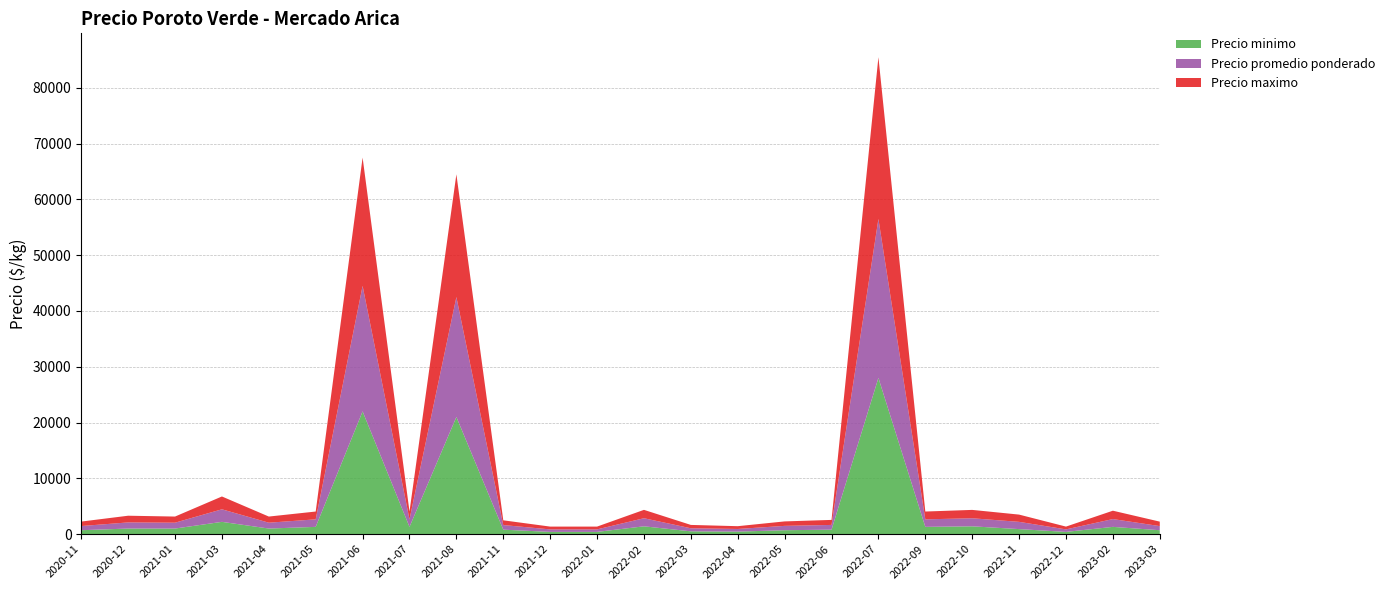

Reading right to left, transcribe all the data shown in this chart.

Precio minimo: 2023-03=700	2023-02=1300	2022-12=400	2022-11=900	2022-10=1400	2022-09=1300	2022-07=28000	2022-06=800	2022-05=700	2022-04=450	2022-03=500	2022-02=1400	2022-01=400	2021-12=400	2021-11=800	2021-08=21000	2021-07=1300	2021-06=22000	2021-05=1300	2021-04=1000	2021-03=2200	2021-01=1000	2020-12=1000	2020-11=700
Precio promedio ponderado: 2023-03=740	2023-02=1400	2022-12=450	2022-11=1300	2022-10=1444	2022-09=1350	2022-07=28500	2022-06=850	2022-05=780	2022-04=475	2022-03=550	2022-02=1450	2022-01=450	2021-12=450	2021-11=825	2021-08=21500	2021-07=1350	2021-06=22500	2021-05=1350	2021-04=1050	2021-03=2250	2021-01=1050	2020-12=1100	2020-11=750
Precio maximo: 2023-03=800	2023-02=1500	2022-12=500	2022-11=1300	2022-10=1500	2022-09=1400	2022-07=29000	2022-06=900	2022-05=800	2022-04=500	2022-03=600	2022-02=1500	2022-01=500	2021-12=500	2021-11=850	2021-08=22000	2021-07=1400	2021-06=23000	2021-05=1400	2021-04=1100	2021-03=2300	2021-01=1100	2020-12=1200	2020-11=800